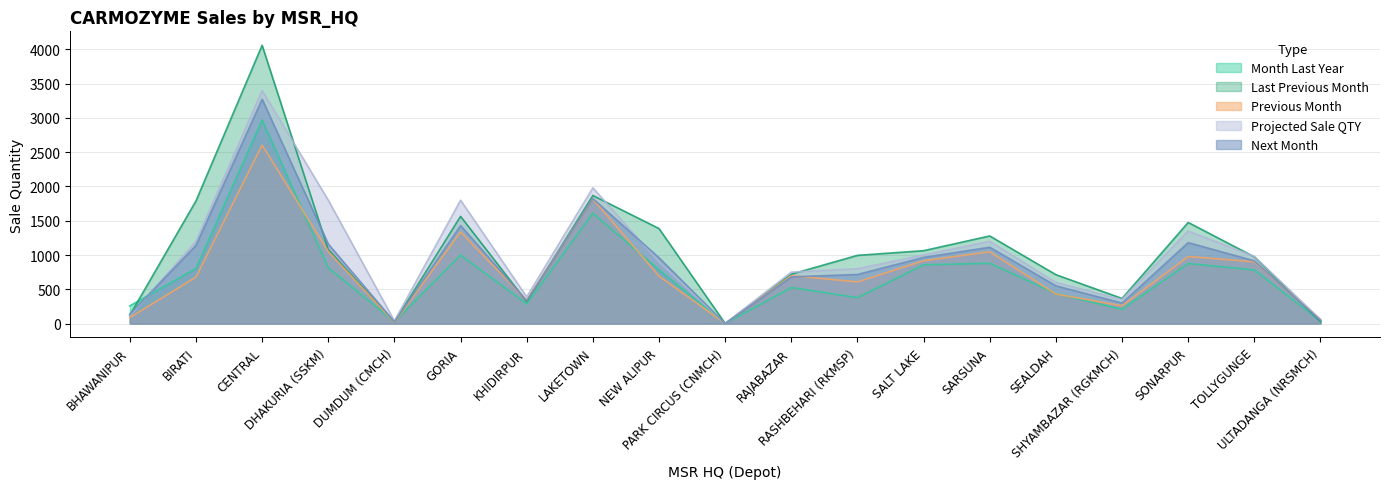

Between RASHBEHARI (RKMSP) and SALT LAKE, which is larger?

SALT LAKE